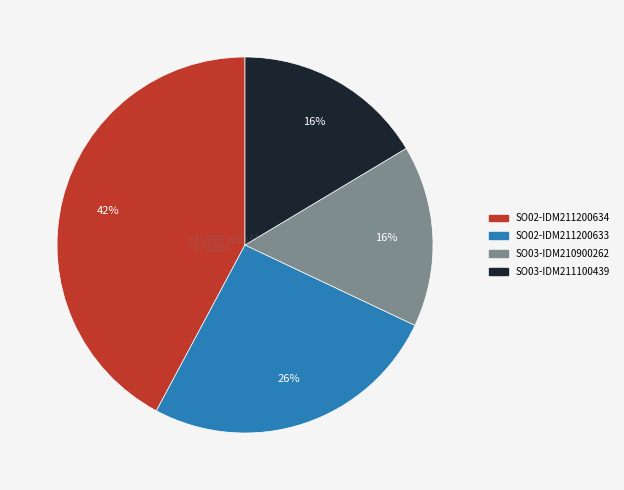

What is the ratio of the value at SO02-IDM211200634 to the value at SO02-IDM211200633?

1.6